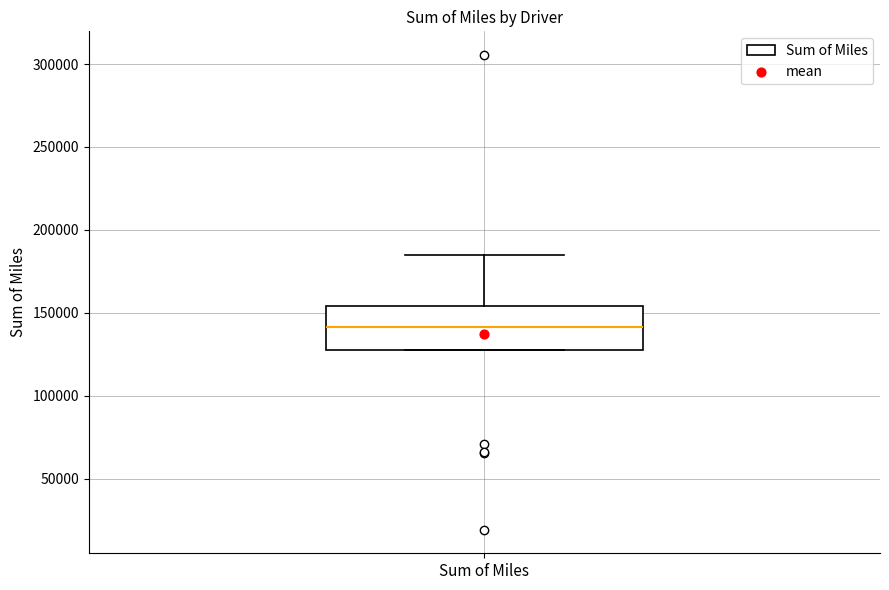

Read this box plot against the y-axis: the position of the median line, the range covered by the box, and the ends of both whiskers. The values are not printed on the chart, so give them approximately, as read against the axis.

median 140000, box 130000 to 155000, whiskers 130000 to 185000